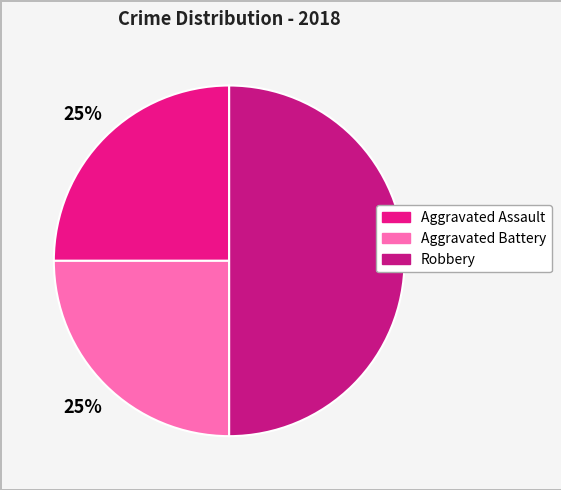

How many segments does this pie chart have?

3